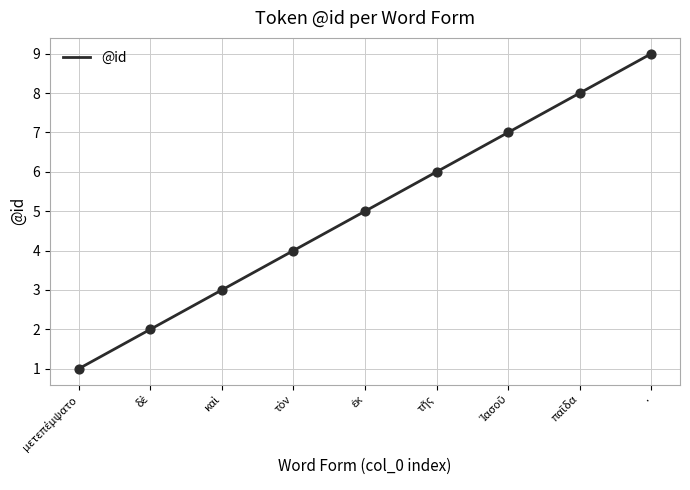

Read the value at ..

9